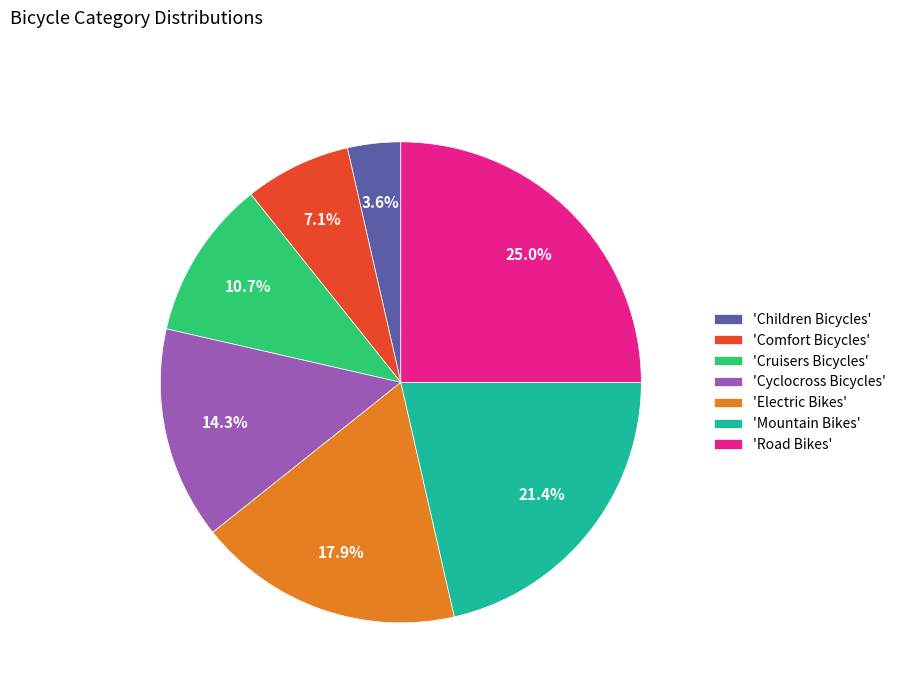

Which has a higher value, 'Cruisers Bicycles' or 'Cyclocross Bicycles'?

'Cyclocross Bicycles'